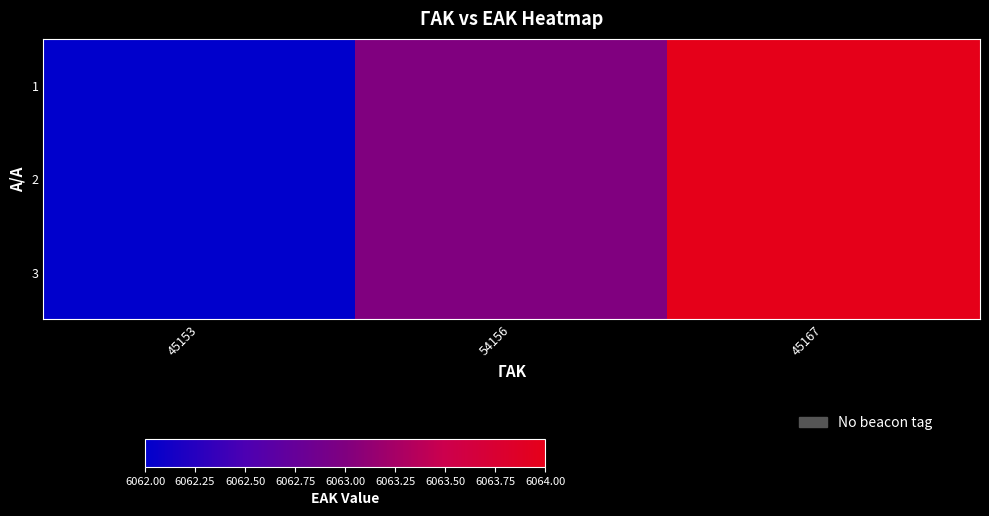

Count the number of data series in this chart.

3